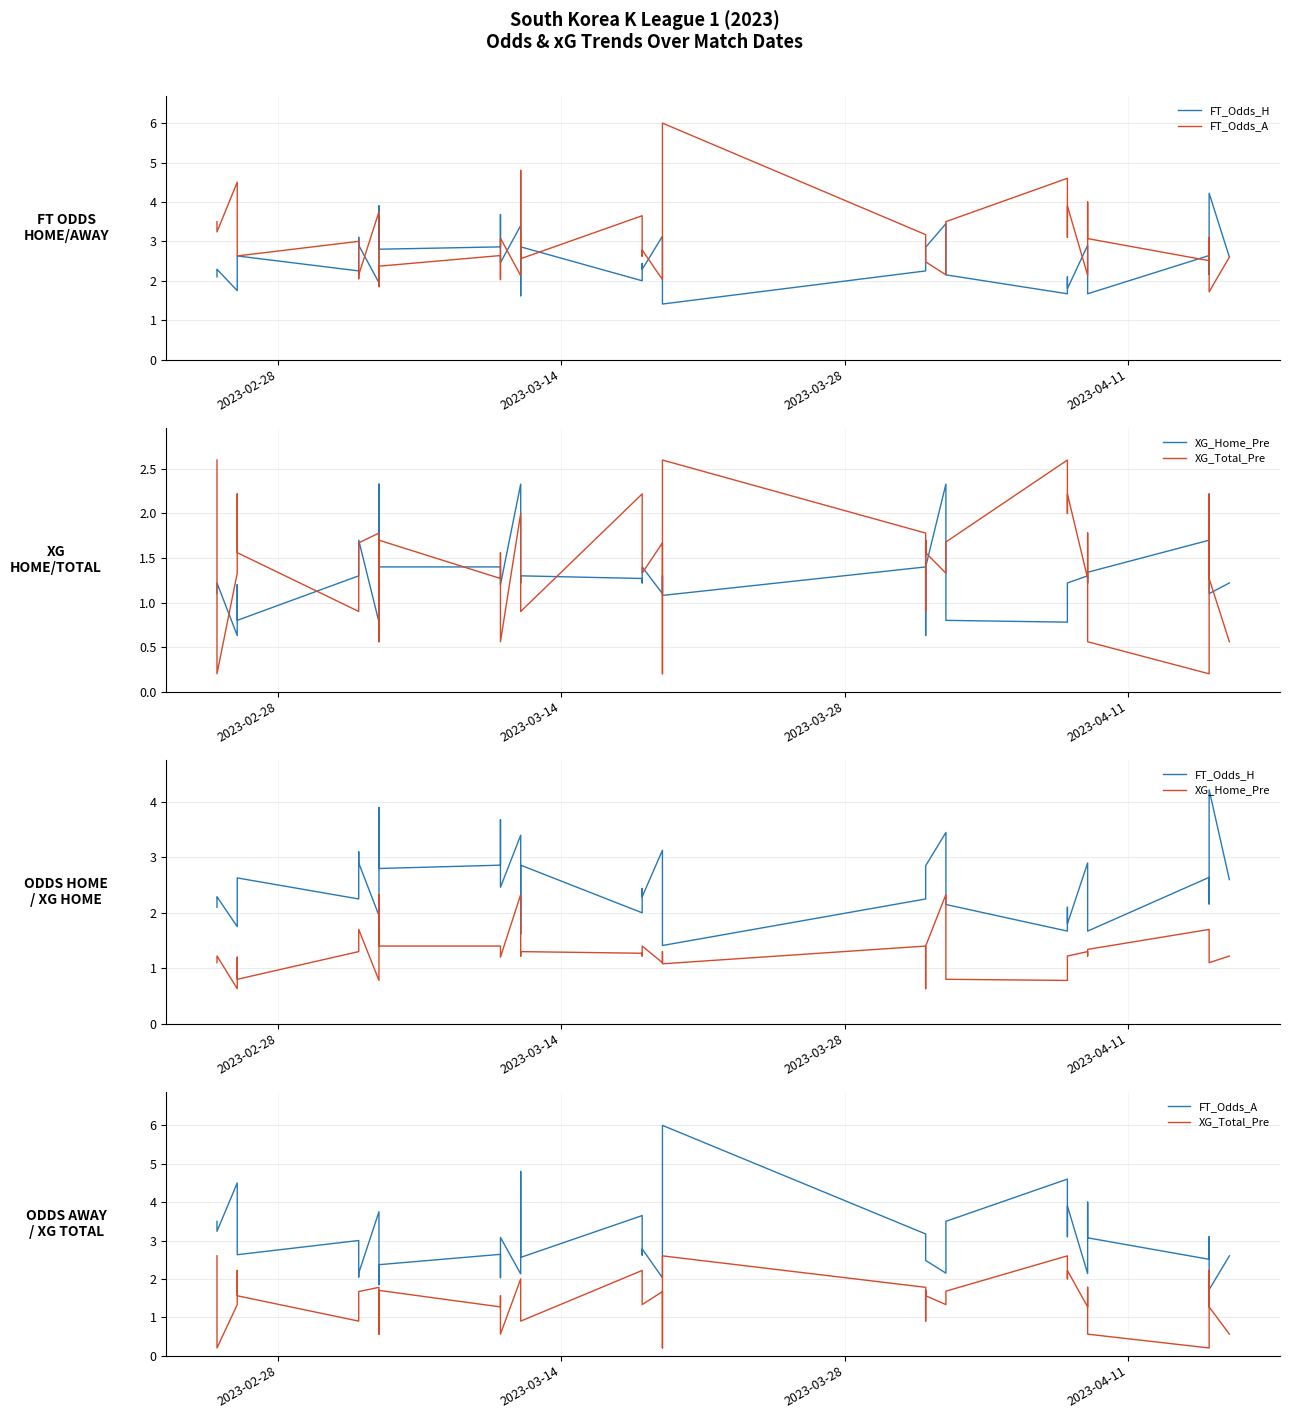

How many times do FT_Odds_H and XG_Total_Pre cross each other?

17